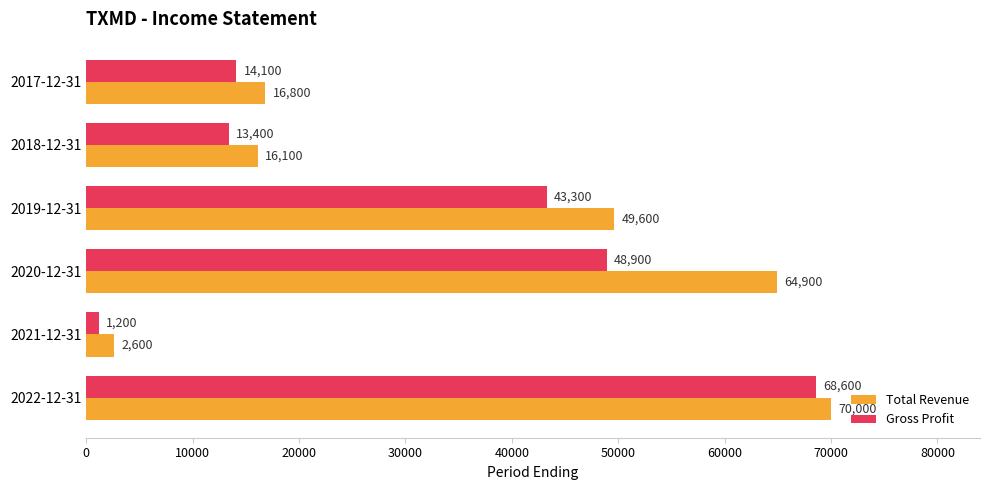

Count the number of categories in the chart.

6